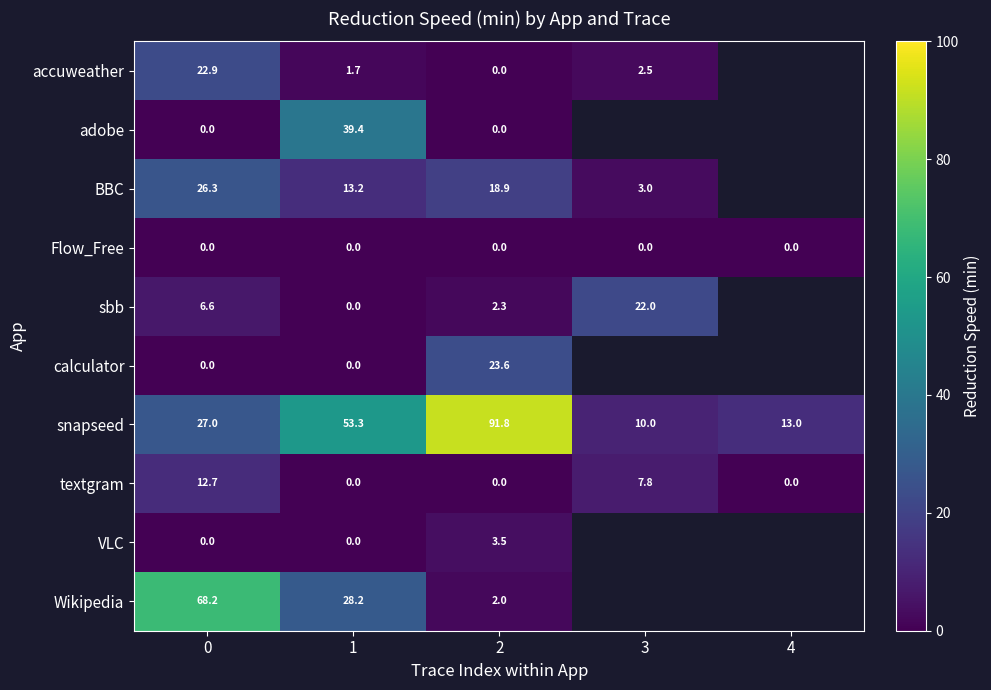

Is the value of VLC at 0 greater than the value of adobe at 1?

No